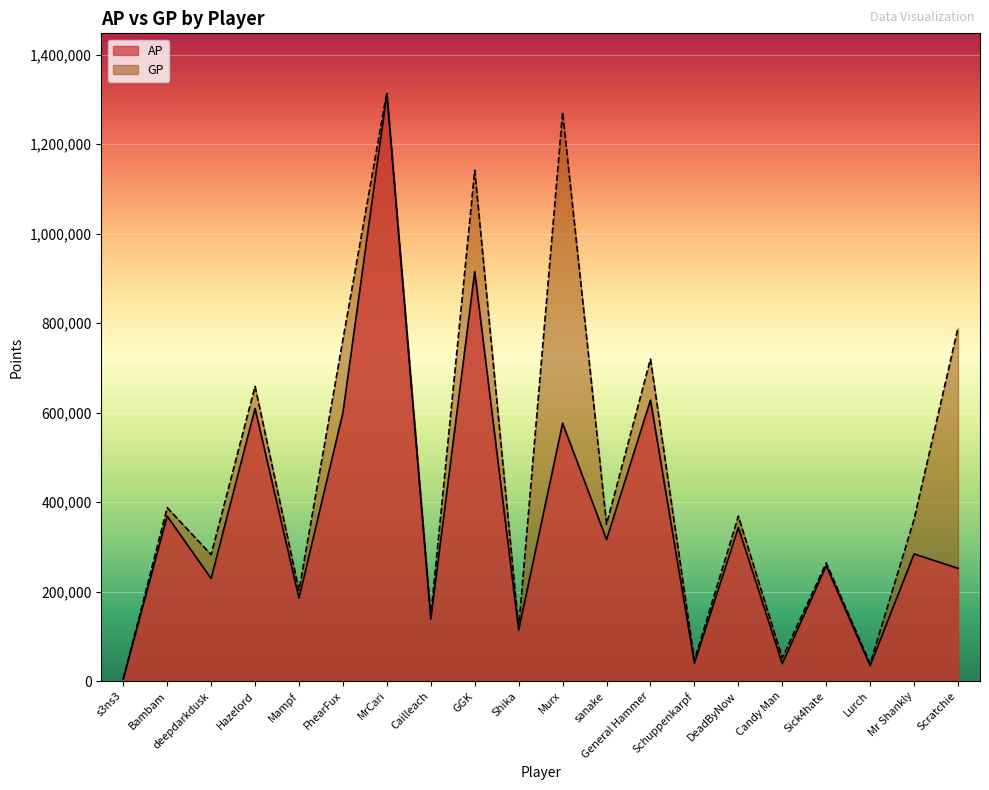

At which label does GP reach its peak?

MrCari